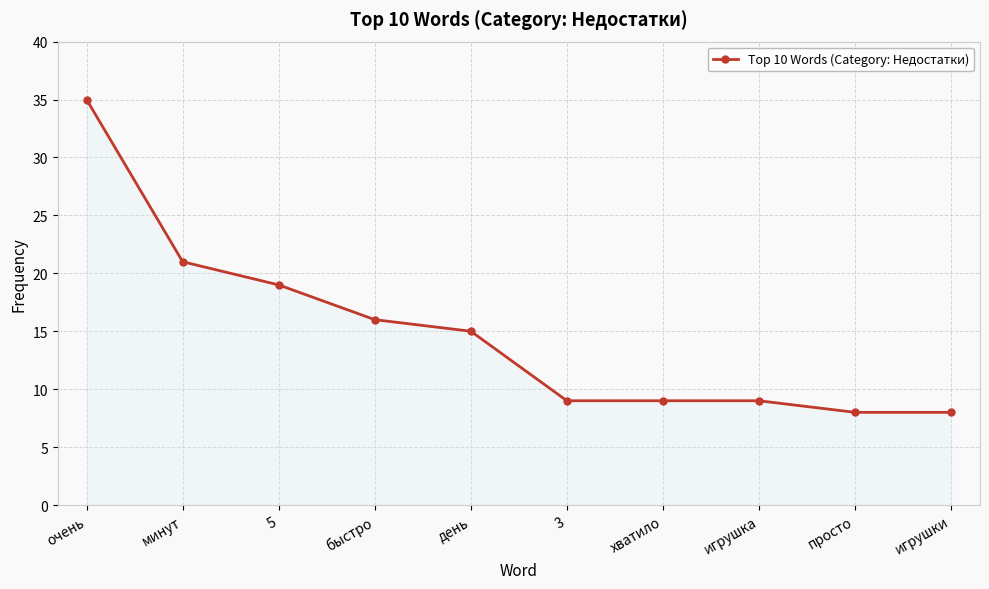

What is the average value?

15